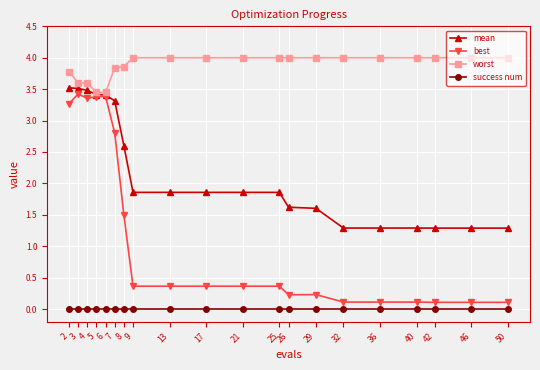

What is the spread (max minus min) of values at 25?

4.0